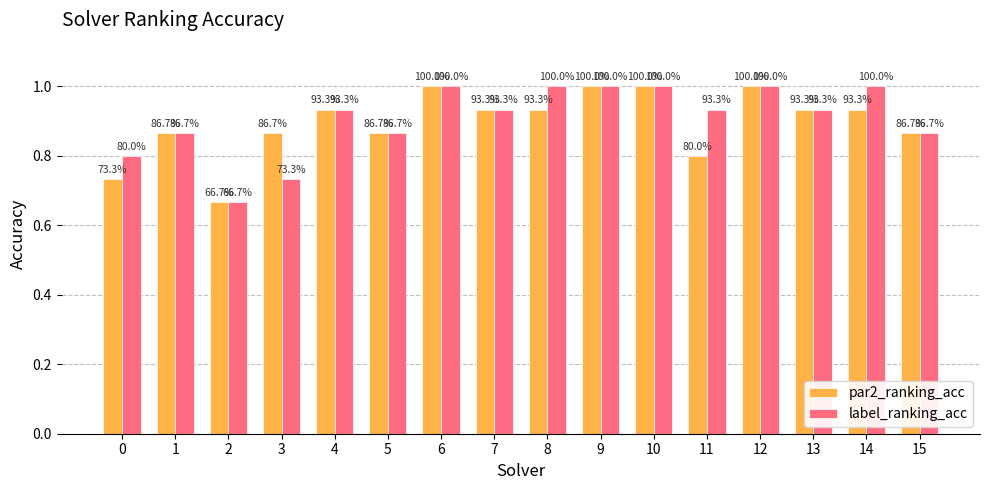

Reading right to left, extract all data points from this chart.

par2_ranking_acc: 0.9	0.9	0.9	1.0	0.8	1.0	1.0	0.9	0.9	1.0	0.9	0.9	0.9	0.7	0.9	0.7
label_ranking_acc: 0.9	1.0	0.9	1.0	0.9	1.0	1.0	1.0	0.9	1.0	0.9	0.9	0.7	0.7	0.9	0.8